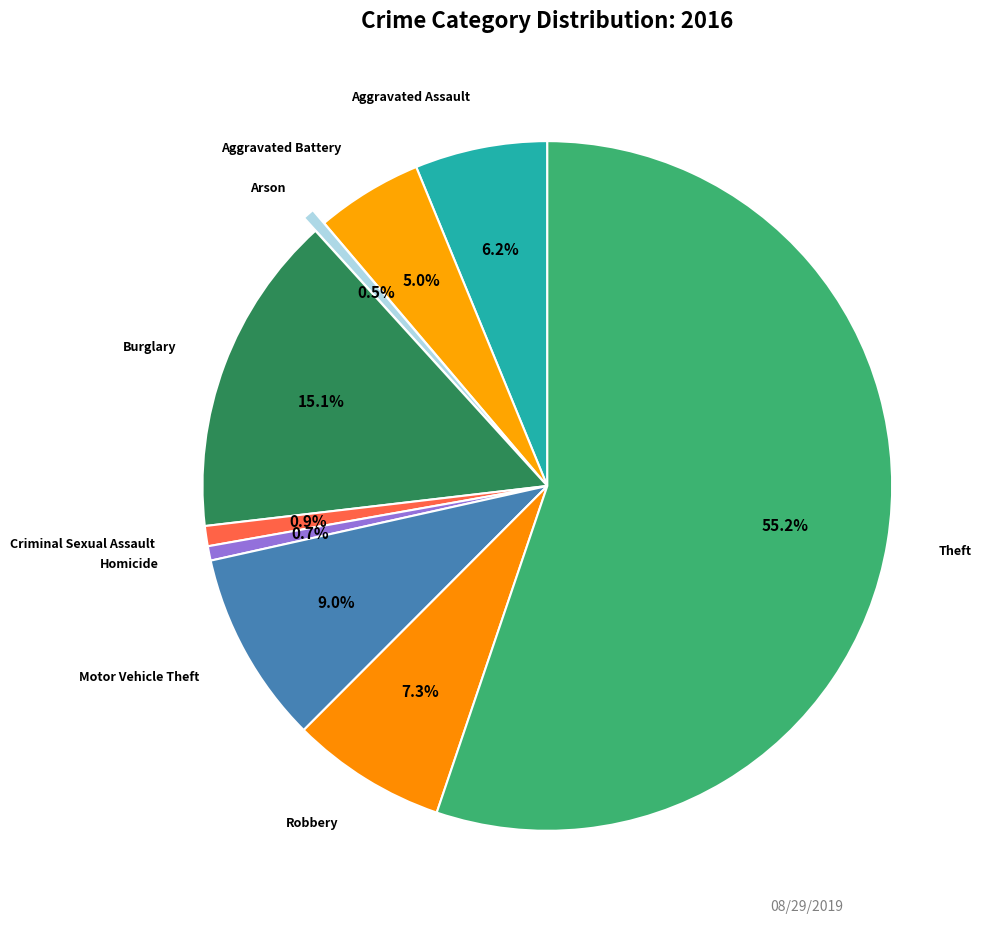

How many slices are in this pie chart?

9